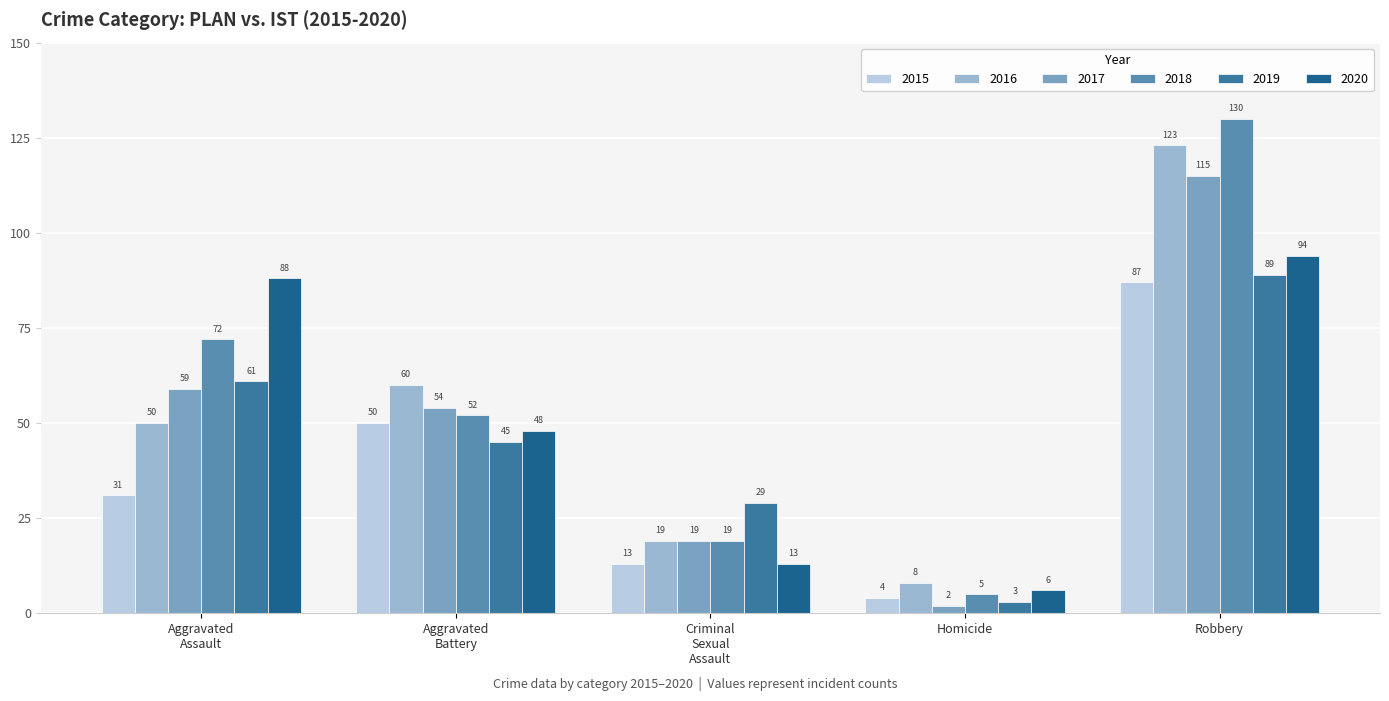

At which label does 2017 reach its peak?

Robbery